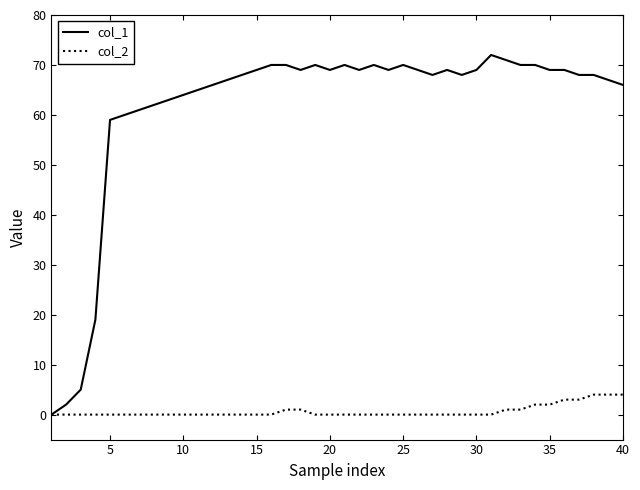

Which series has the largest total across all categories?

col_1